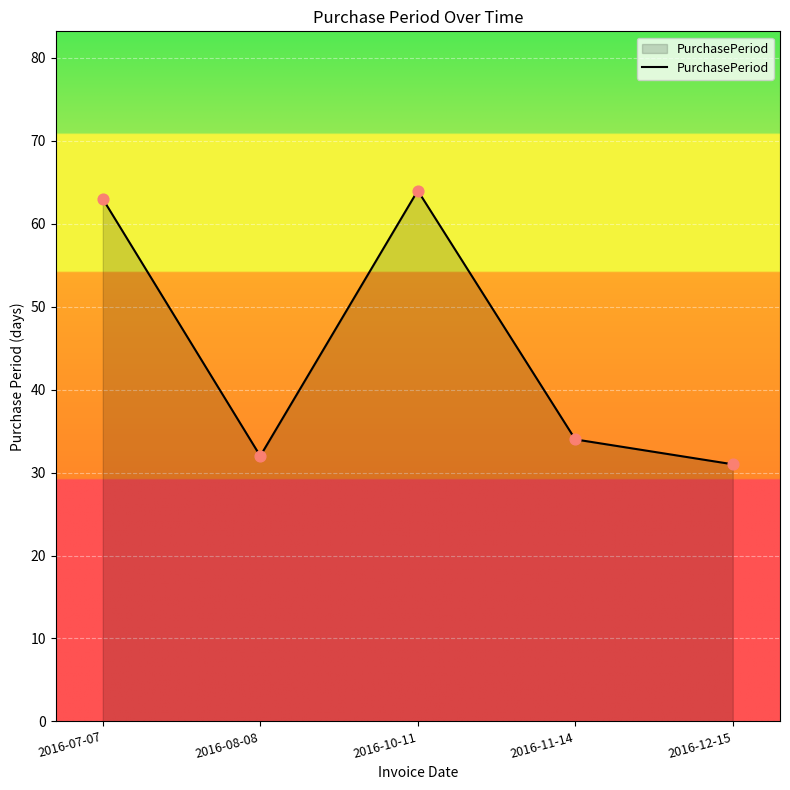

What is the ratio of the value at 2016-07-07 to the value at 2016-10-11?

1.0